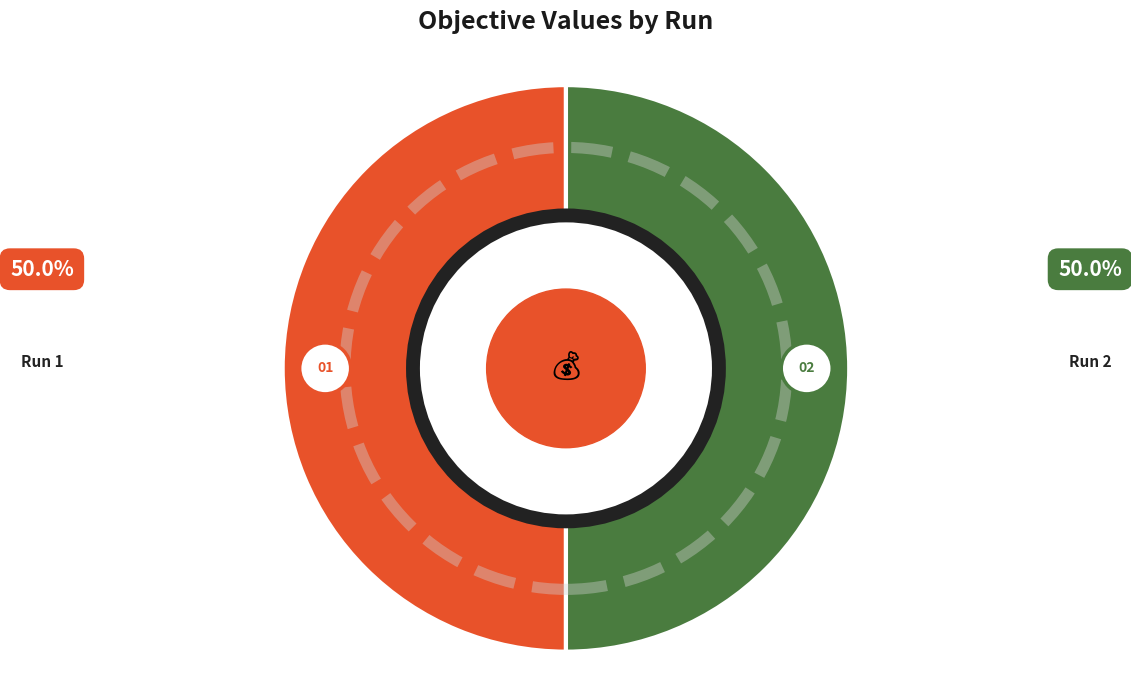

Count the number of slices in the pie.

2